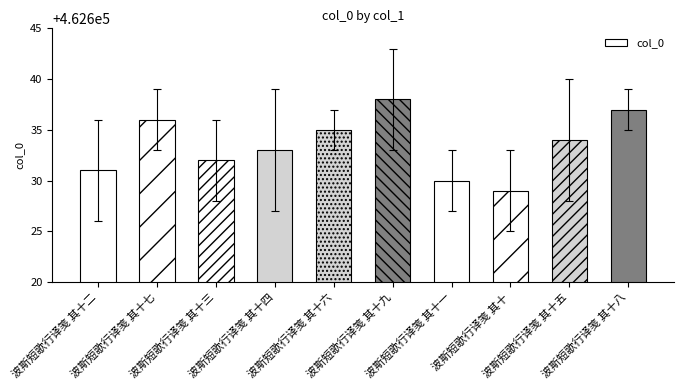

What is the ratio of the value at 波斯短歌行译笺 其十七 to the value at 波斯短歌行译笺 其十四?

1.0